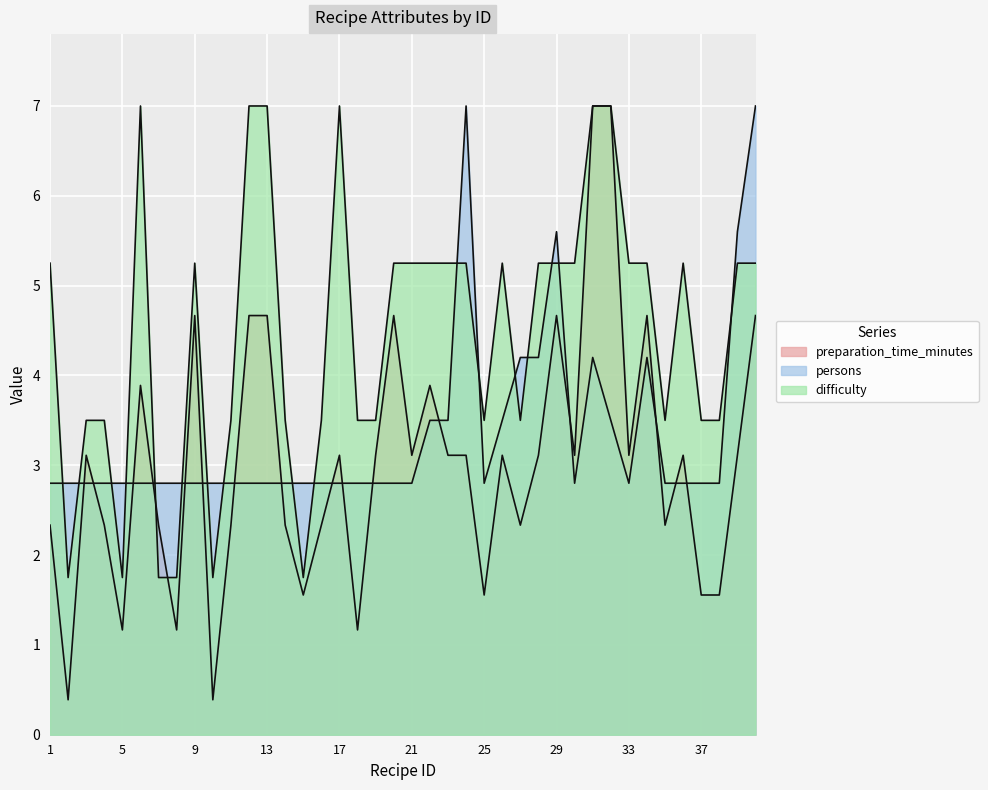

The preparation_time_minutes series shows 4.9 at 31. True or false?

False